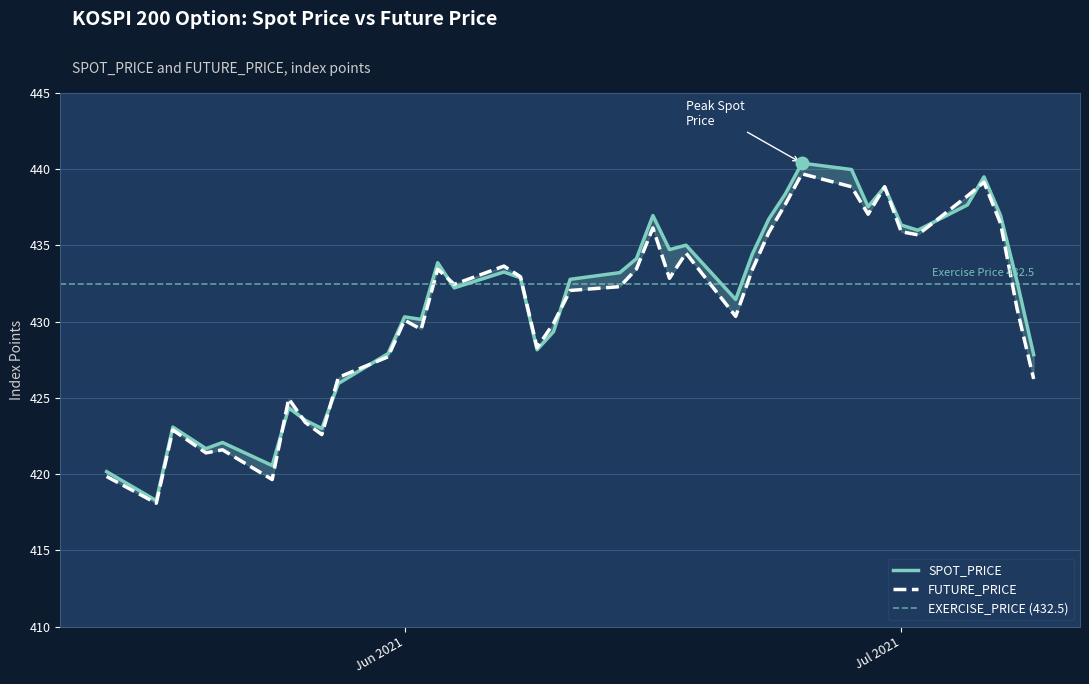

What value does the FUTURE_PRICE series have at 2021-07-09?

426.2